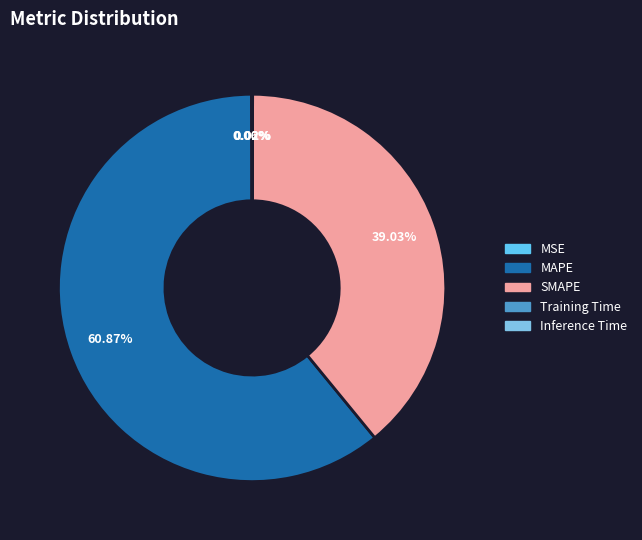

How much of the chart is everything except Training Time?

100.0%